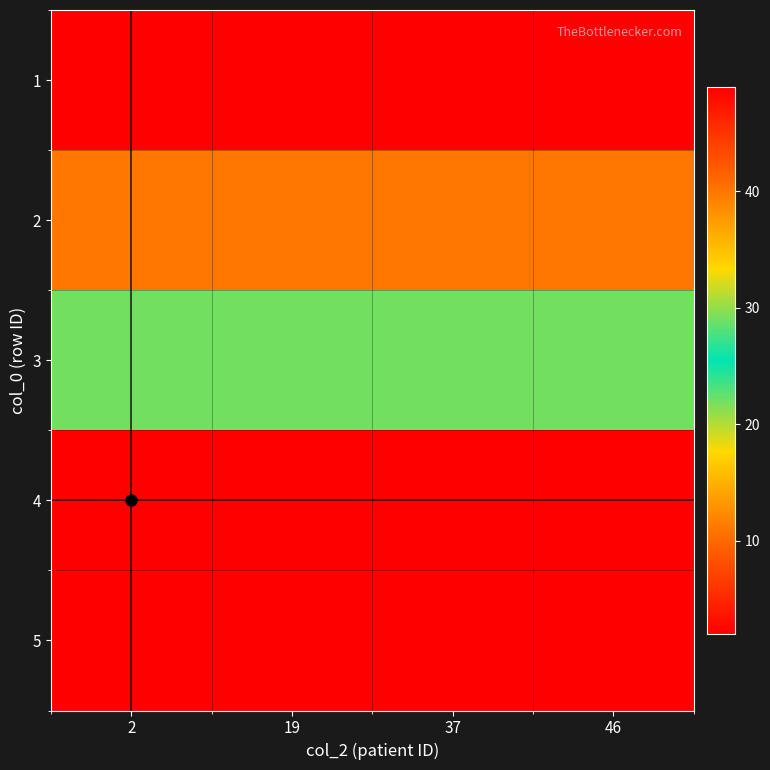

What is the total value across all series at 19?

115